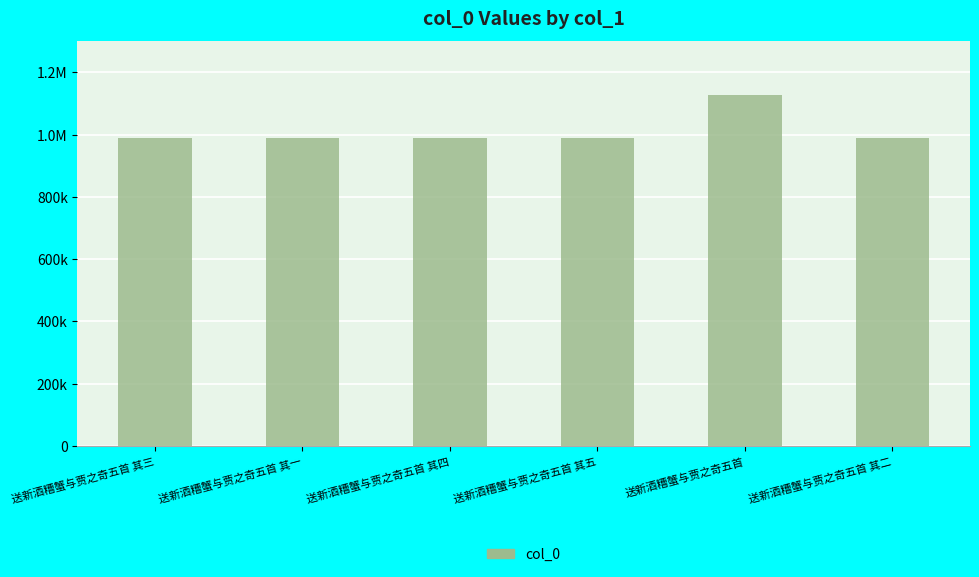

What is the label of the 5th bar from the right?

送新酒糟蟹与贾之奇五首 其一